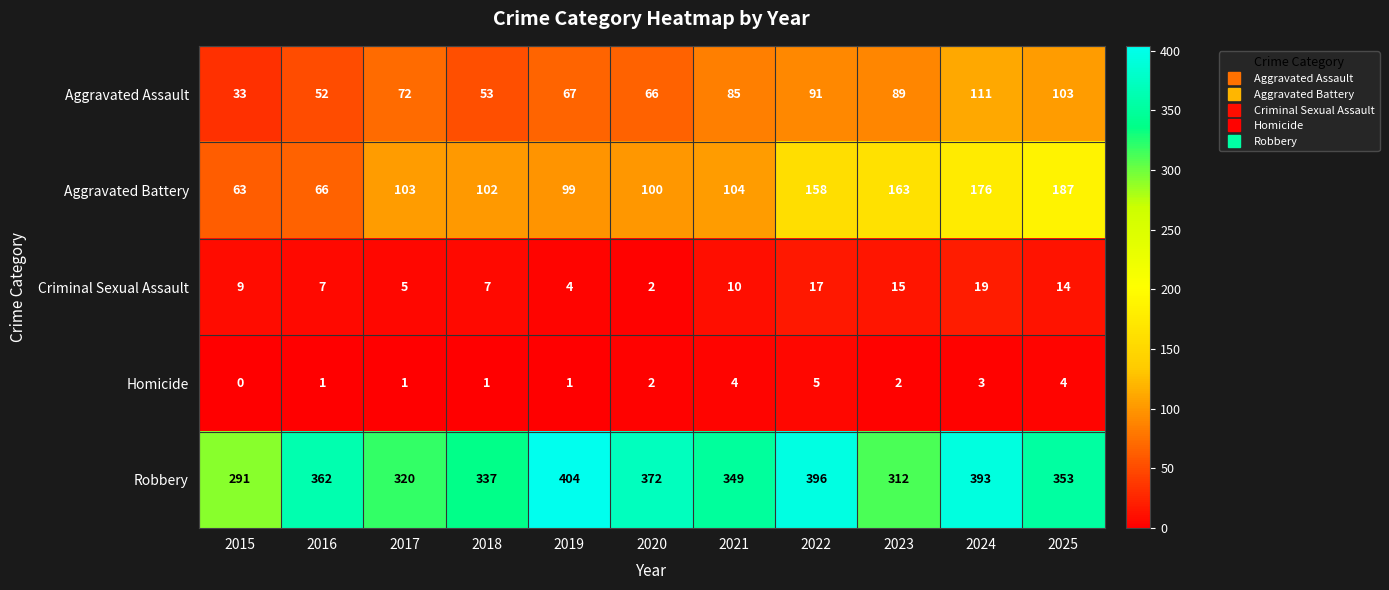

At which label is Aggravated Battery closest to 125?

2021